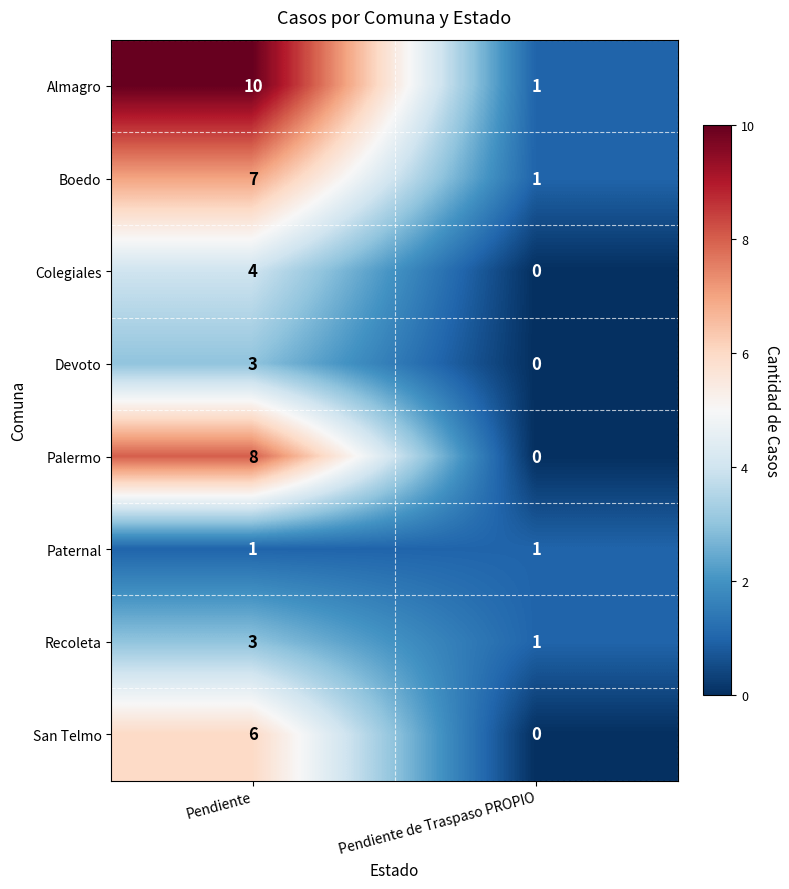

Which category has the lowest value across all series?

Pendiente de Traspaso PROPIO